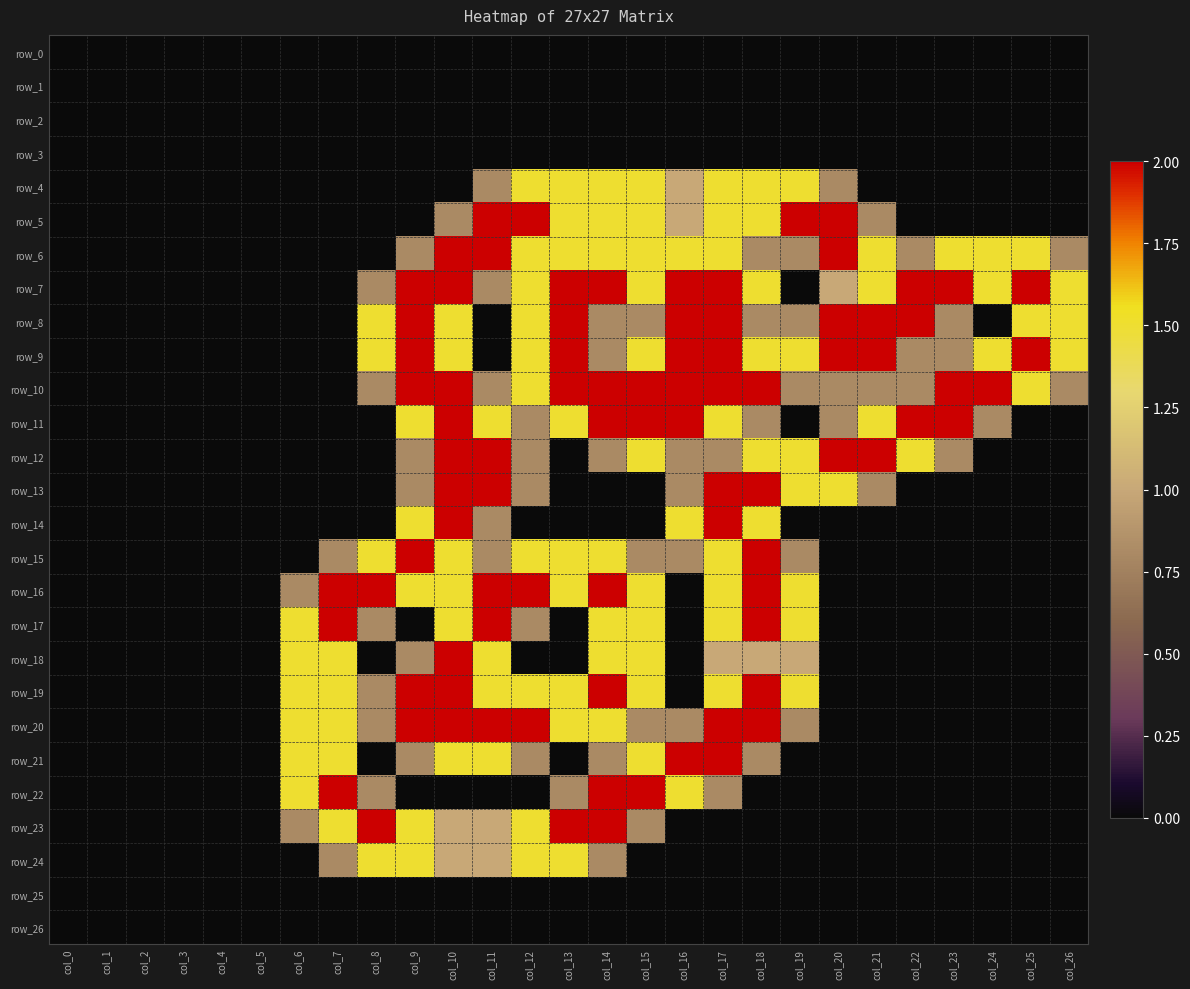

Reading left to right, list all the values displayed in this chart.

row_0: 0.0	0.0	0.0	0.0	0.0	0.0	0.0	0.0	0.0	0.0	0.0	0.0	0.0	0.0	0.0	0.0	0.0	0.0	0.0	0.0	0.0	0.0	0.0	0.0	0.0	0.0	0.0
row_1: 0.0	0.0	0.0	0.0	0.0	0.0	0.0	0.0	0.0	0.0	0.0	0.0	0.0	0.0	0.0	0.0	0.0	0.0	0.0	0.0	0.0	0.0	0.0	0.0	0.0	0.0	0.0
row_2: 0.0	0.0	0.0	0.0	0.0	0.0	0.0	0.0	0.0	0.0	0.0	0.0	0.0	0.0	0.0	0.0	0.0	0.0	0.0	0.0	0.0	0.0	0.0	0.0	0.0	0.0	0.0
row_3: 0.0	0.0	0.0	0.0	0.0	0.0	0.0	0.0	0.0	0.0	0.0	0.0	0.0	0.0	0.0	0.0	0.0	0.0	0.0	0.0	0.0	0.0	0.0	0.0	0.0	0.0	0.0
row_4: 0.0	0.0	0.0	0.0	0.0	0.0	0.0	0.0	0.0	0.0	0.0	0.8	1.5	1.5	1.5	1.5	1.0	1.5	1.5	1.5	0.8	0.0	0.0	0.0	0.0	0.0	0.0
row_5: 0.0	0.0	0.0	0.0	0.0	0.0	0.0	0.0	0.0	0.0	0.8	2.0	2.0	1.5	1.5	1.5	1.0	1.5	1.5	2.0	2.0	0.8	0.0	0.0	0.0	0.0	0.0
row_6: 0.0	0.0	0.0	0.0	0.0	0.0	0.0	0.0	0.0	0.8	2.0	2.0	1.5	1.5	1.5	1.5	1.5	1.5	0.8	0.8	2.0	1.5	0.8	1.5	1.5	1.5	0.8
row_7: 0.0	0.0	0.0	0.0	0.0	0.0	0.0	0.0	0.8	2.0	2.0	0.8	1.5	2.0	2.0	1.5	2.0	2.0	1.5	0.0	1.0	1.5	2.0	2.0	1.5	2.0	1.5
row_8: 0.0	0.0	0.0	0.0	0.0	0.0	0.0	0.0	1.5	2.0	1.5	0.0	1.5	2.0	0.8	0.8	2.0	2.0	0.8	0.8	2.0	2.0	2.0	0.8	0.0	1.5	1.5
row_9: 0.0	0.0	0.0	0.0	0.0	0.0	0.0	0.0	1.5	2.0	1.5	0.0	1.5	2.0	0.8	1.5	2.0	2.0	1.5	1.5	2.0	2.0	0.8	0.8	1.5	2.0	1.5
row_10: 0.0	0.0	0.0	0.0	0.0	0.0	0.0	0.0	0.8	2.0	2.0	0.8	1.5	2.0	2.0	2.0	2.0	2.0	2.0	0.8	0.8	0.8	0.8	2.0	2.0	1.5	0.8
row_11: 0.0	0.0	0.0	0.0	0.0	0.0	0.0	0.0	0.0	1.5	2.0	1.5	0.8	1.5	2.0	2.0	2.0	1.5	0.8	0.0	0.8	1.5	2.0	2.0	0.8	0.0	0.0
row_12: 0.0	0.0	0.0	0.0	0.0	0.0	0.0	0.0	0.0	0.8	2.0	2.0	0.8	0.0	0.8	1.5	0.8	0.8	1.5	1.5	2.0	2.0	1.5	0.8	0.0	0.0	0.0
row_13: 0.0	0.0	0.0	0.0	0.0	0.0	0.0	0.0	0.0	0.8	2.0	2.0	0.8	0.0	0.0	0.0	0.8	2.0	2.0	1.5	1.5	0.8	0.0	0.0	0.0	0.0	0.0
row_14: 0.0	0.0	0.0	0.0	0.0	0.0	0.0	0.0	0.0	1.5	2.0	0.8	0.0	0.0	0.0	0.0	1.5	2.0	1.5	0.0	0.0	0.0	0.0	0.0	0.0	0.0	0.0
row_15: 0.0	0.0	0.0	0.0	0.0	0.0	0.0	0.8	1.5	2.0	1.5	0.8	1.5	1.5	1.5	0.8	0.8	1.5	2.0	0.8	0.0	0.0	0.0	0.0	0.0	0.0	0.0
row_16: 0.0	0.0	0.0	0.0	0.0	0.0	0.8	2.0	2.0	1.5	1.5	2.0	2.0	1.5	2.0	1.5	0.0	1.5	2.0	1.5	0.0	0.0	0.0	0.0	0.0	0.0	0.0
row_17: 0.0	0.0	0.0	0.0	0.0	0.0	1.5	2.0	0.8	0.0	1.5	2.0	0.8	0.0	1.5	1.5	0.0	1.5	2.0	1.5	0.0	0.0	0.0	0.0	0.0	0.0	0.0
row_18: 0.0	0.0	0.0	0.0	0.0	0.0	1.5	1.5	0.0	0.8	2.0	1.5	0.0	0.0	1.5	1.5	0.0	1.0	1.0	1.0	0.0	0.0	0.0	0.0	0.0	0.0	0.0
row_19: 0.0	0.0	0.0	0.0	0.0	0.0	1.5	1.5	0.8	2.0	2.0	1.5	1.5	1.5	2.0	1.5	0.0	1.5	2.0	1.5	0.0	0.0	0.0	0.0	0.0	0.0	0.0
row_20: 0.0	0.0	0.0	0.0	0.0	0.0	1.5	1.5	0.8	2.0	2.0	2.0	2.0	1.5	1.5	0.8	0.8	2.0	2.0	0.8	0.0	0.0	0.0	0.0	0.0	0.0	0.0
row_21: 0.0	0.0	0.0	0.0	0.0	0.0	1.5	1.5	0.0	0.8	1.5	1.5	0.8	0.0	0.8	1.5	2.0	2.0	0.8	0.0	0.0	0.0	0.0	0.0	0.0	0.0	0.0
row_22: 0.0	0.0	0.0	0.0	0.0	0.0	1.5	2.0	0.8	0.0	0.0	0.0	0.0	0.8	2.0	2.0	1.5	0.8	0.0	0.0	0.0	0.0	0.0	0.0	0.0	0.0	0.0
row_23: 0.0	0.0	0.0	0.0	0.0	0.0	0.8	1.5	2.0	1.5	1.0	1.0	1.5	2.0	2.0	0.8	0.0	0.0	0.0	0.0	0.0	0.0	0.0	0.0	0.0	0.0	0.0
row_24: 0.0	0.0	0.0	0.0	0.0	0.0	0.0	0.8	1.5	1.5	1.0	1.0	1.5	1.5	0.8	0.0	0.0	0.0	0.0	0.0	0.0	0.0	0.0	0.0	0.0	0.0	0.0
row_25: 0.0	0.0	0.0	0.0	0.0	0.0	0.0	0.0	0.0	0.0	0.0	0.0	0.0	0.0	0.0	0.0	0.0	0.0	0.0	0.0	0.0	0.0	0.0	0.0	0.0	0.0	0.0
row_26: 0.0	0.0	0.0	0.0	0.0	0.0	0.0	0.0	0.0	0.0	0.0	0.0	0.0	0.0	0.0	0.0	0.0	0.0	0.0	0.0	0.0	0.0	0.0	0.0	0.0	0.0	0.0